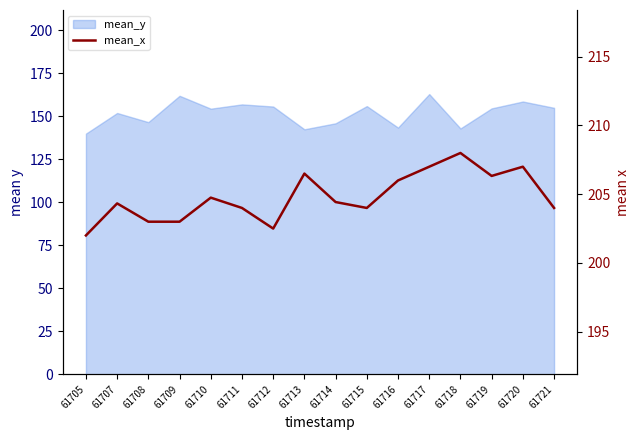

At which label is the value closest to 205?

61710